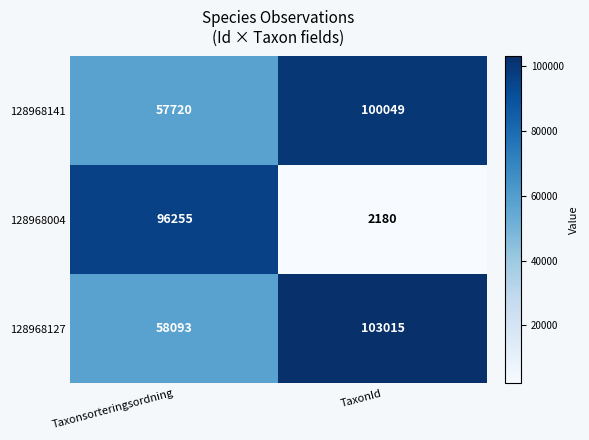

What is the total value across all series at TaxonId?

205244